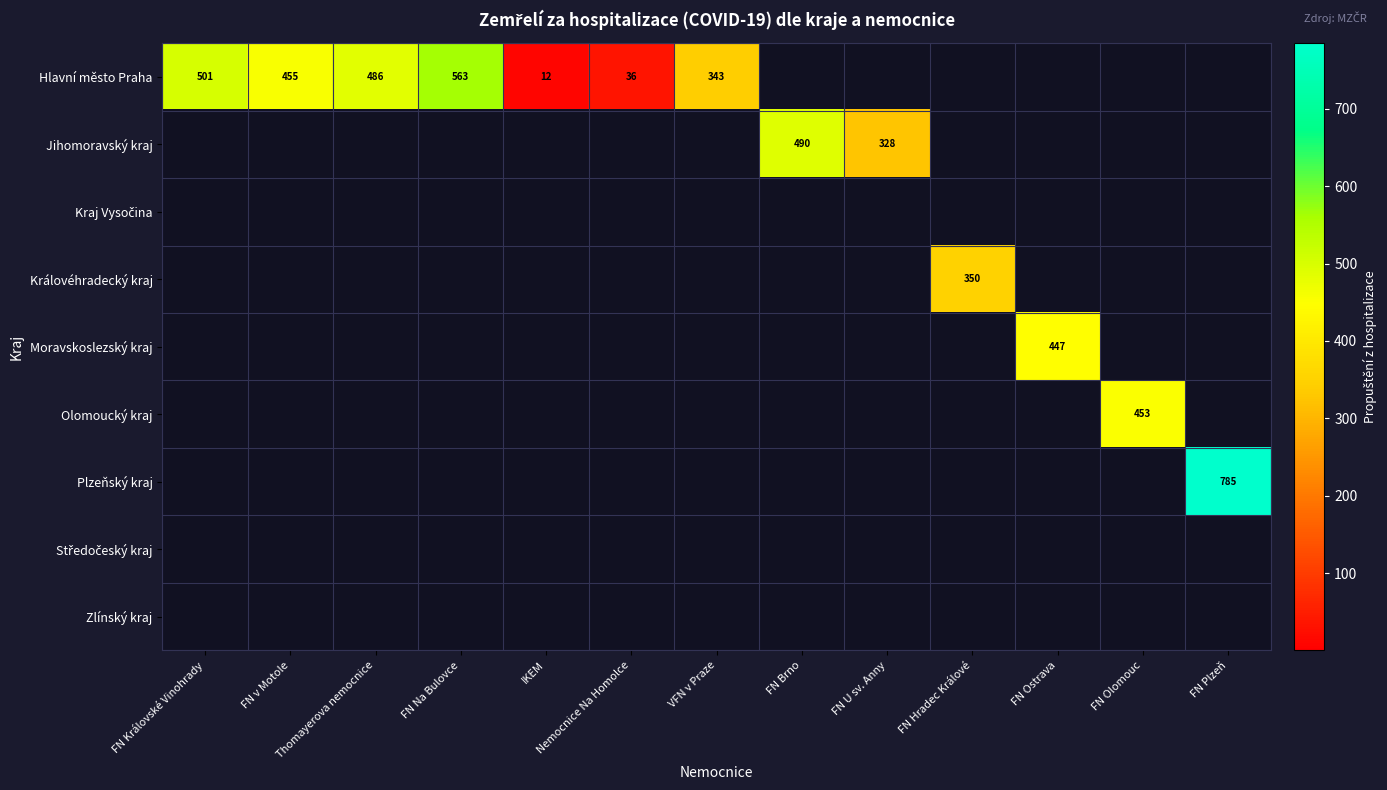

The Olomoucký kraj series shows 680 at FN Olomouc. True or false?

False